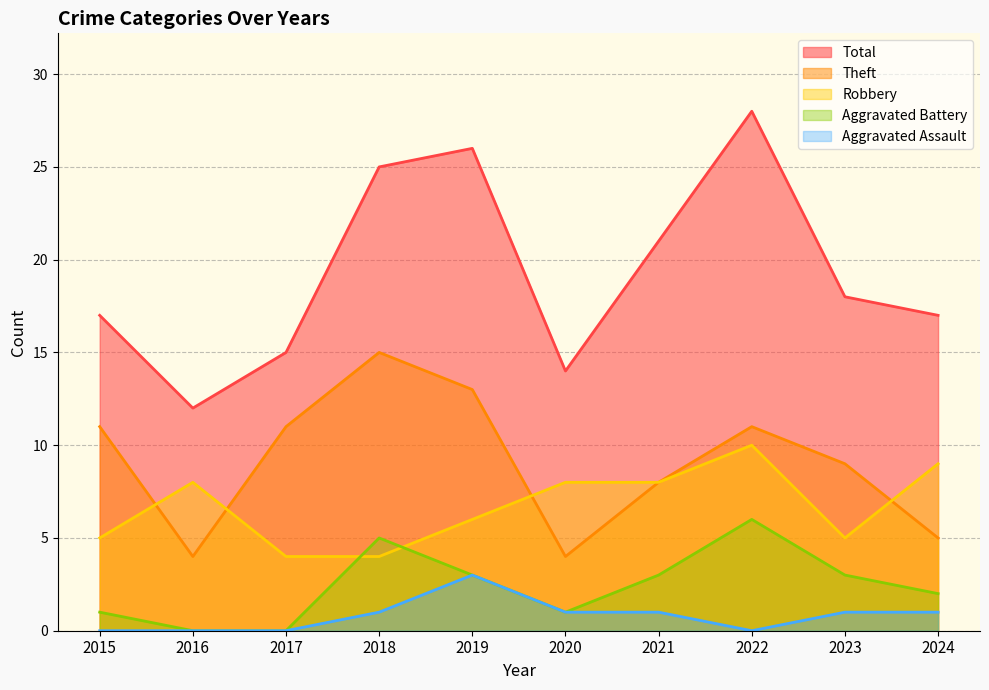

At 2023, list the series in order from smallest to largest.

Aggravated Assault, Aggravated Battery, Robbery, Theft, Total